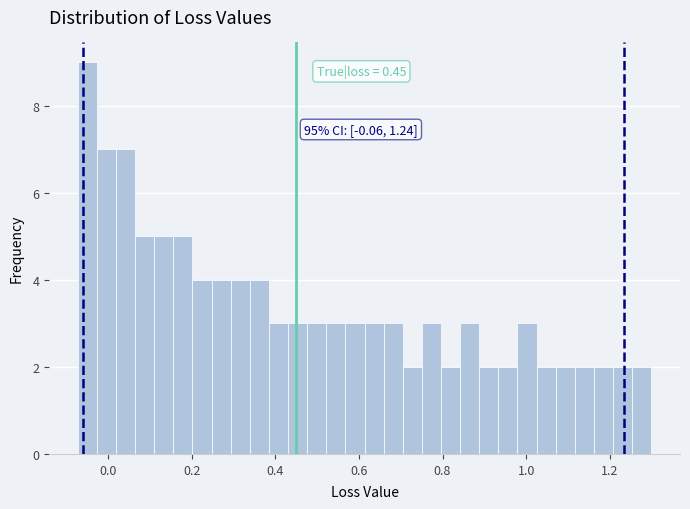

Read against the x-axis, roughly where is the centre of the tallest bar?

-0.06